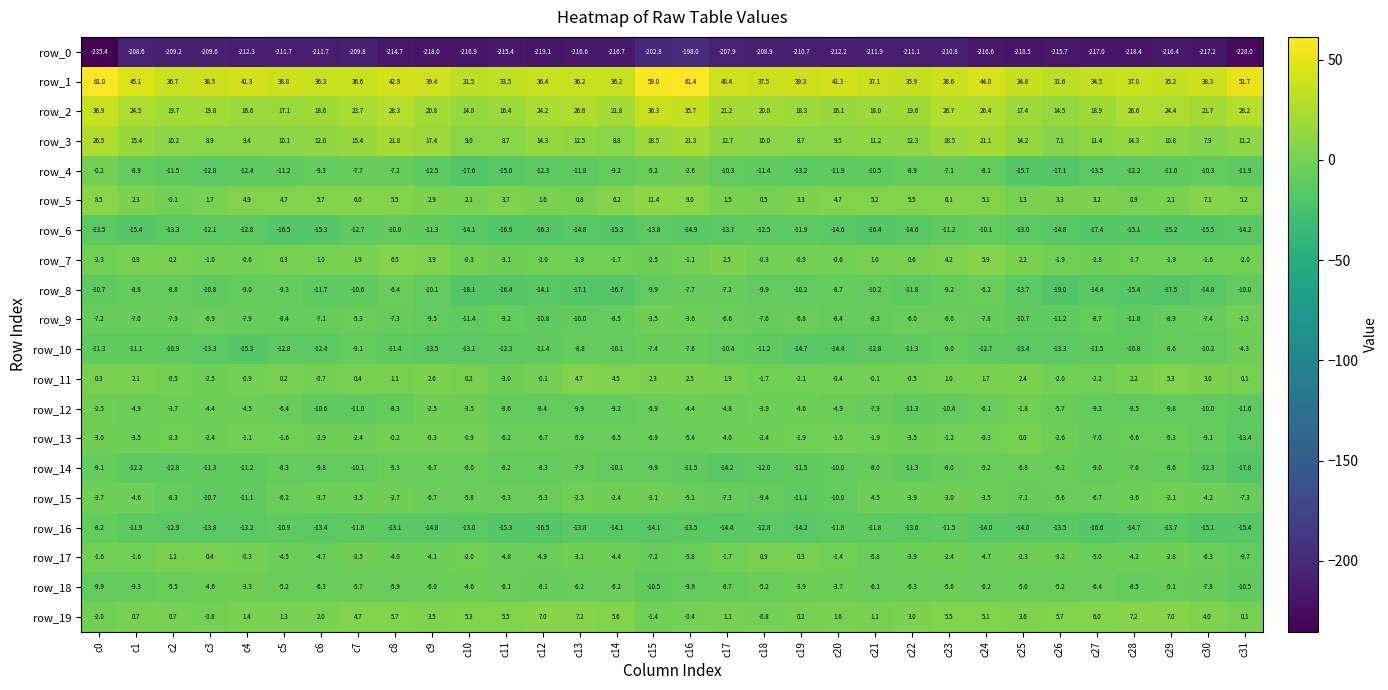

Where does the row_5 series first go above 4?

c0